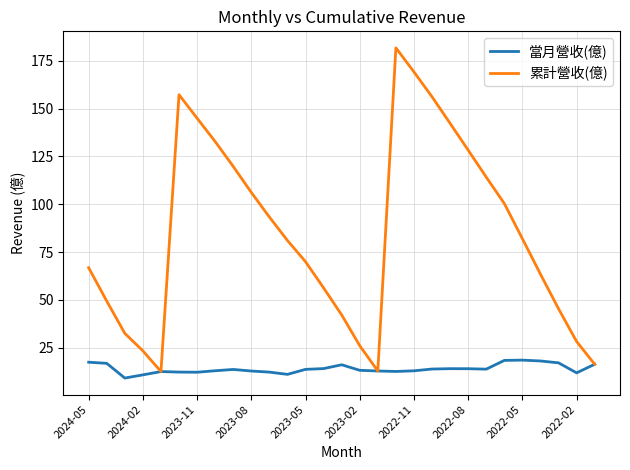

What is the maximum value shown in the chart?

181.8